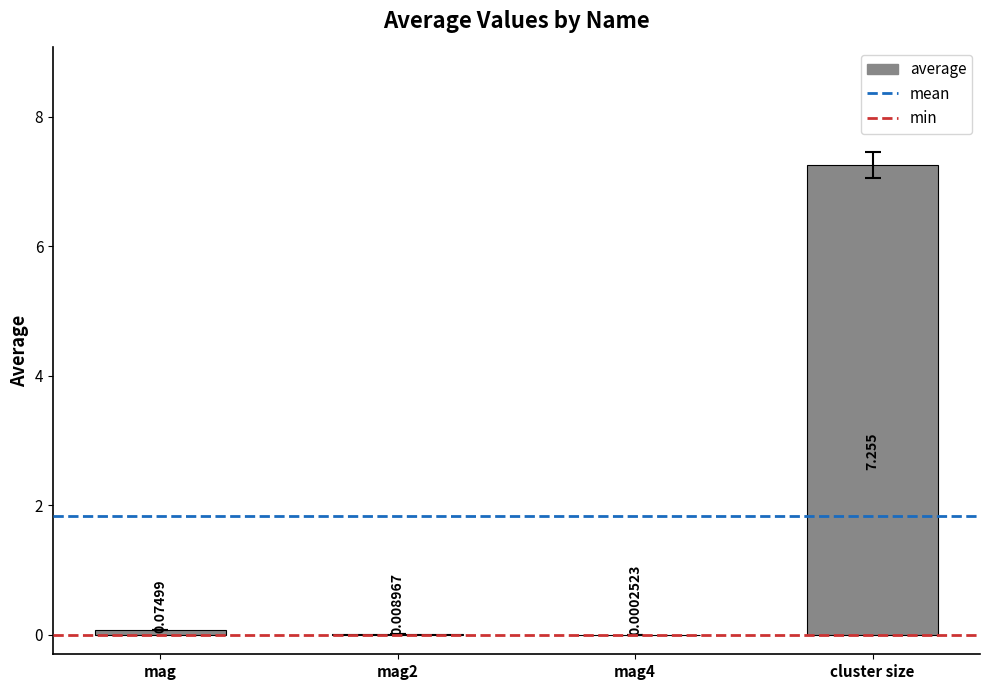

Which category has the highest value across all series?

cluster size